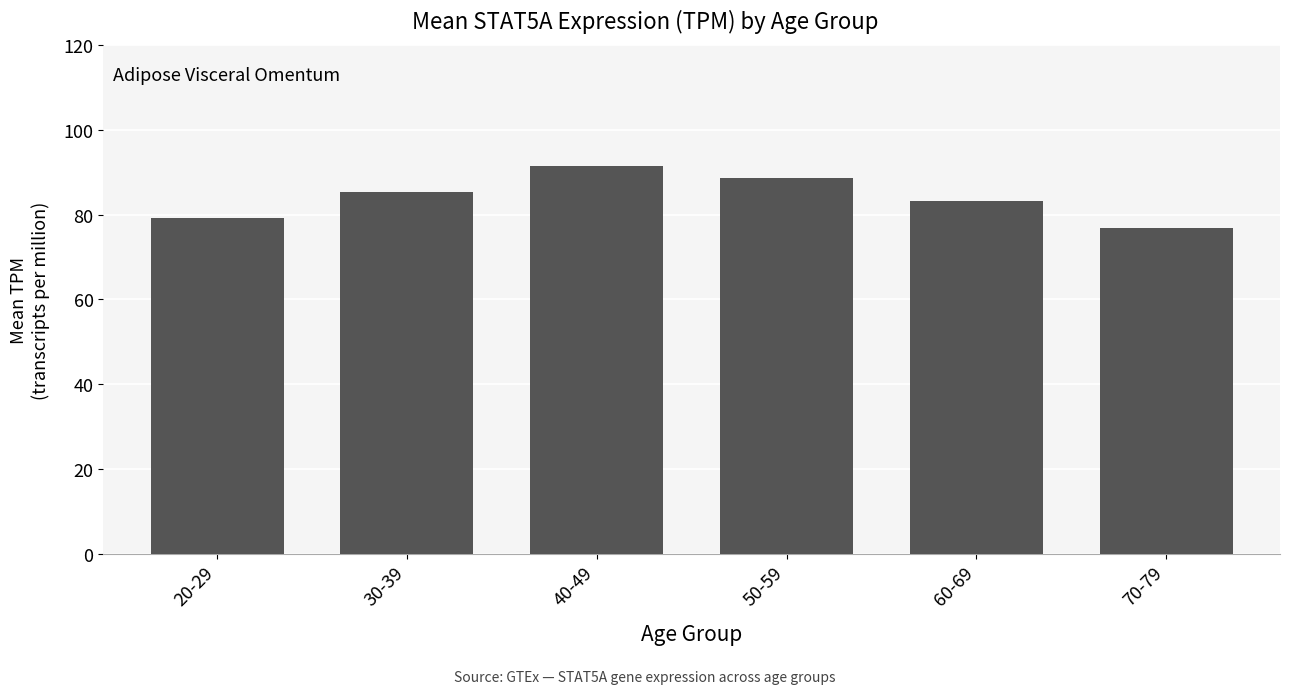

Rank the categories by value from lowest to highest.

70-79, 20-29, 60-69, 30-39, 50-59, 40-49